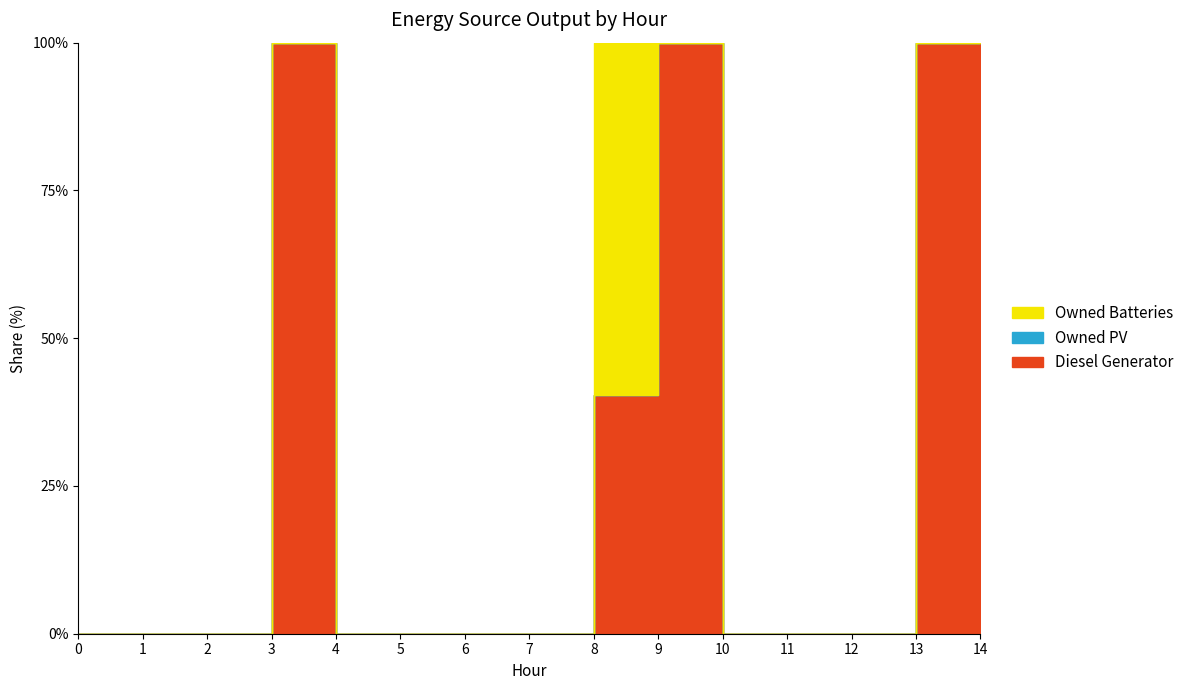

The Diesel Generator series shows 40 at 14. True or false?

False